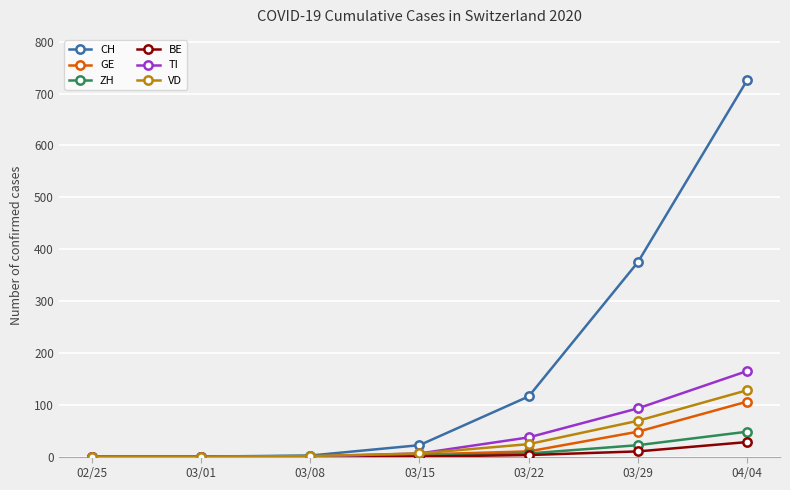

Where is GE nearest to the value 53?

03/29